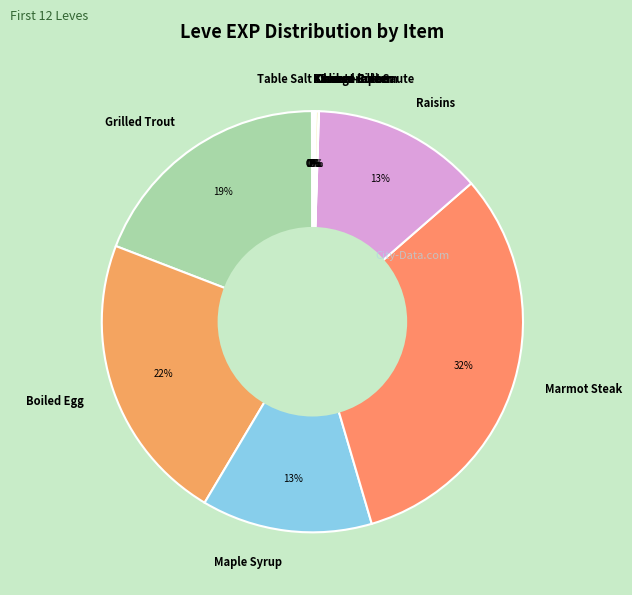

Is Boiled Egg the majority of the pie?

No